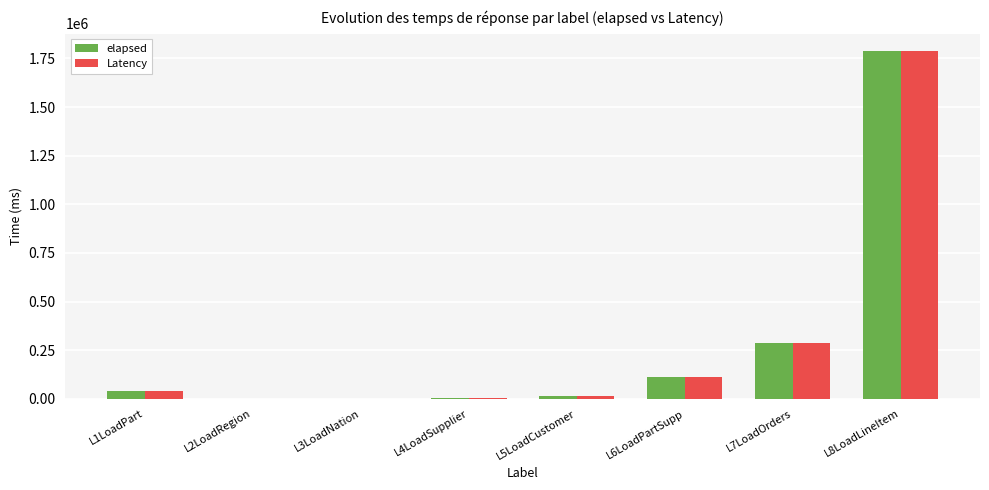

How many data points does each series have?

8